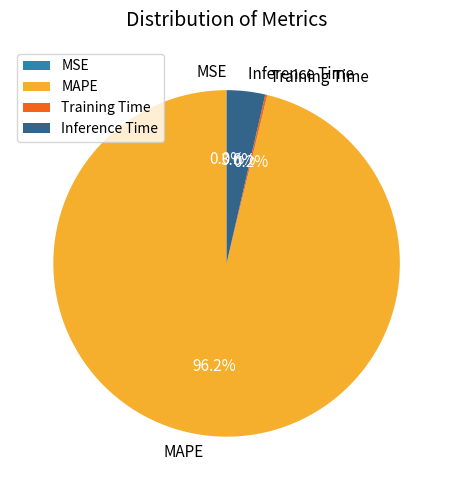

Which category has the biggest portion of the pie?

MAPE